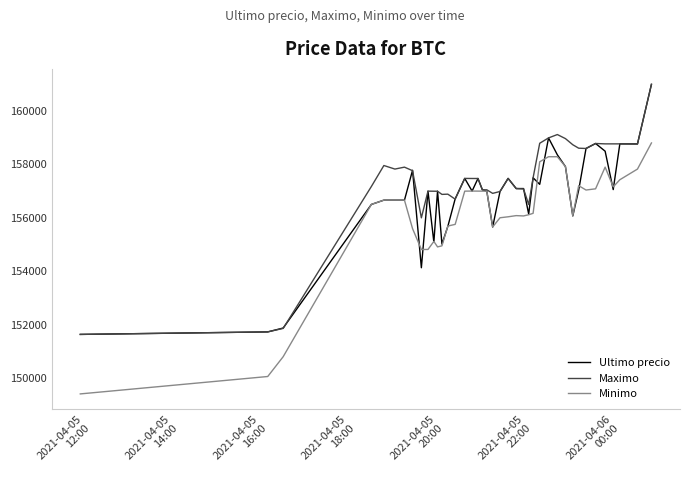

What is the lowest value of the Ultimo precio series?

151633